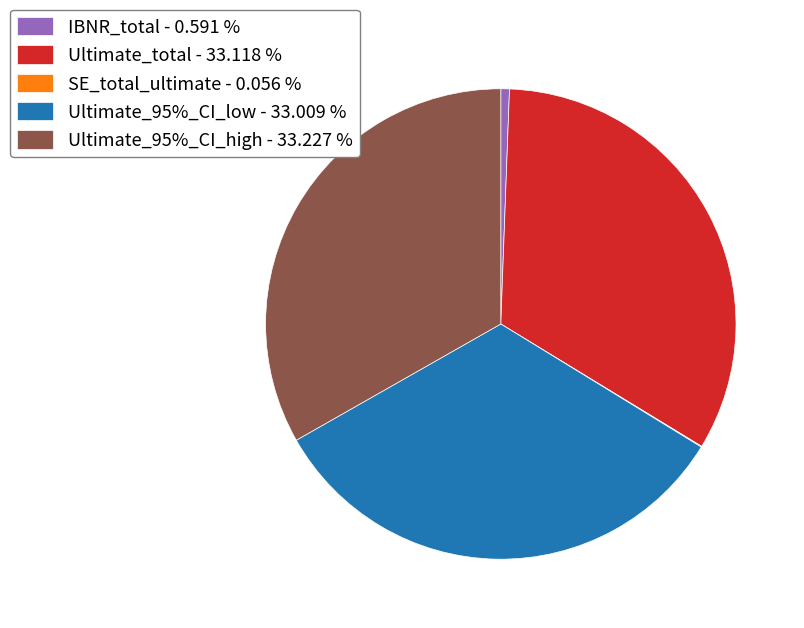

Does any single category account for the majority?

No